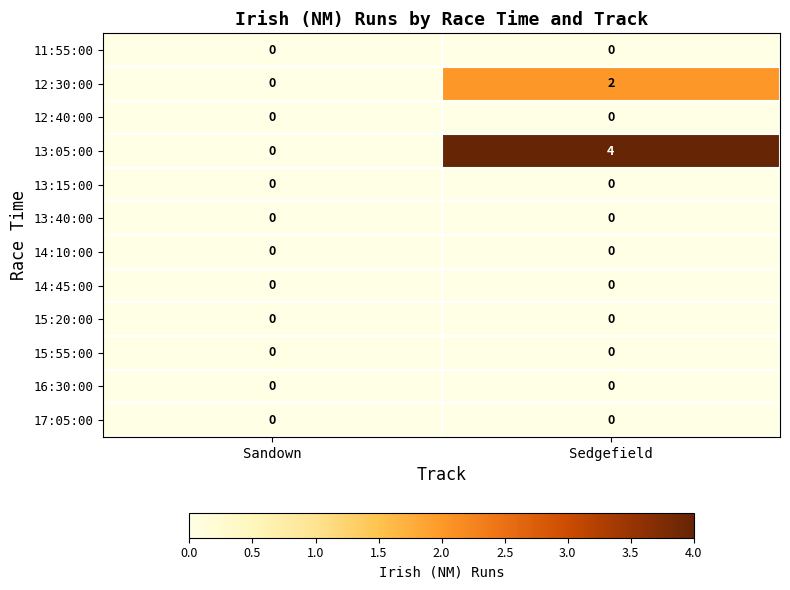

Which series has the largest range (max minus min)?

13:05:00